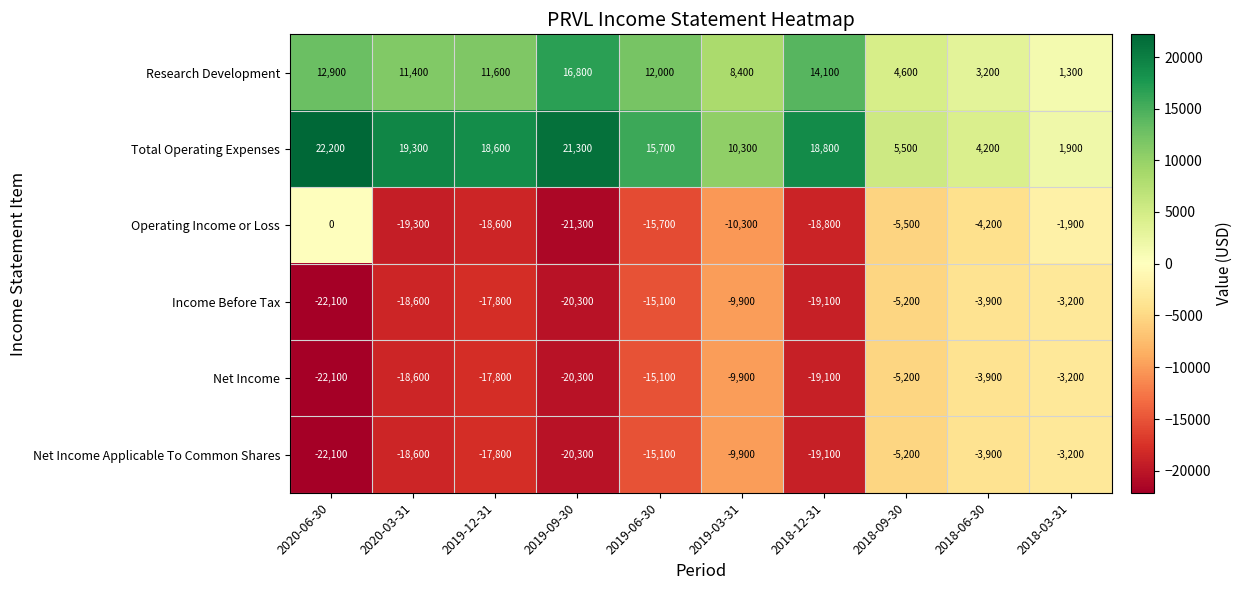

Which category has the highest value across all series?

2020-06-30